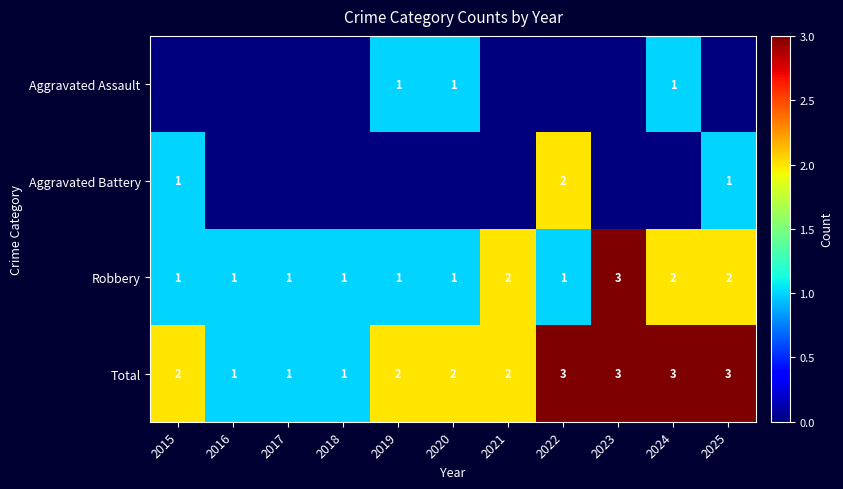

What is the sum of all Total values?

23